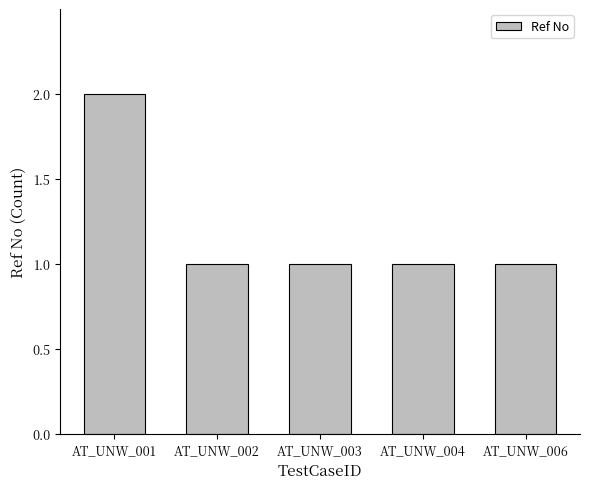

Does the chart contain stacked bars?

No